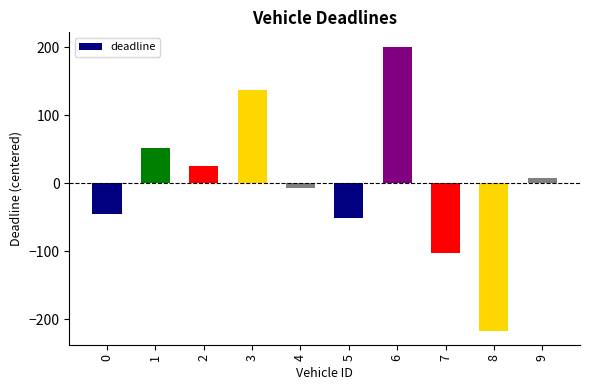

Reading right to left, extract all data points from this chart.

7.2	-216.8	-102.8	201.2	-50.8	-6.8	137.2	25.2	52.2	-45.8